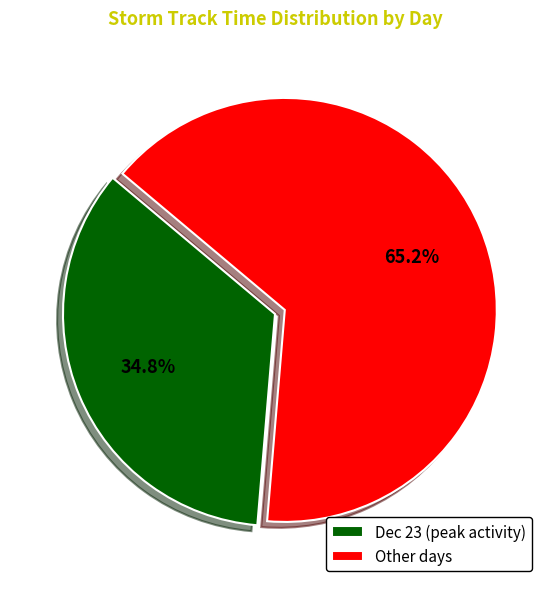

What is the largest slice in the pie chart?

Other days